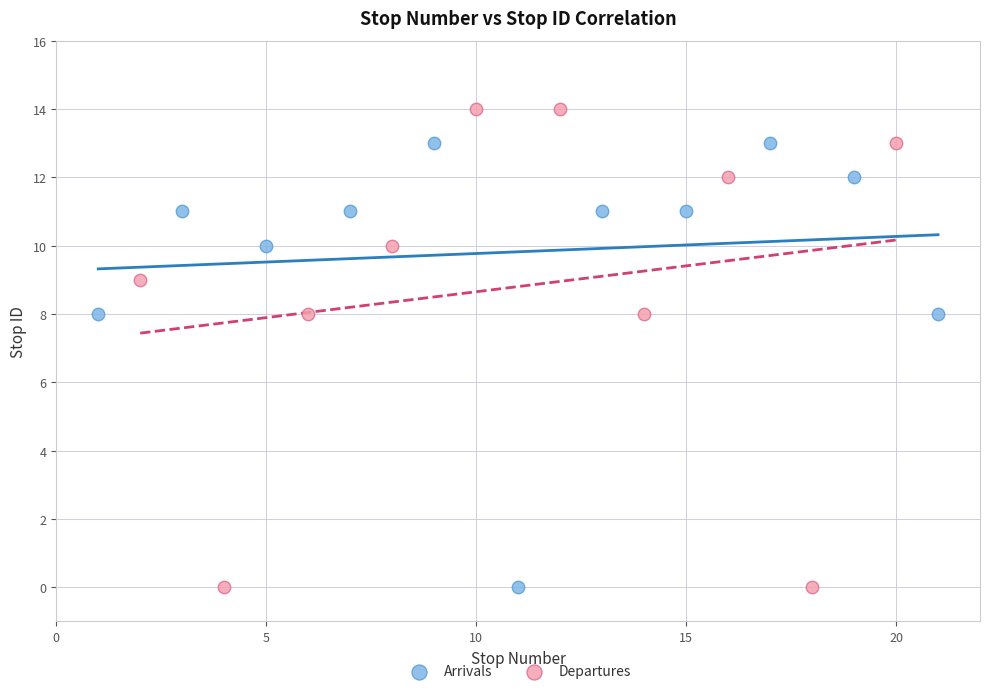

Which series contains the highest Y value?

Departures